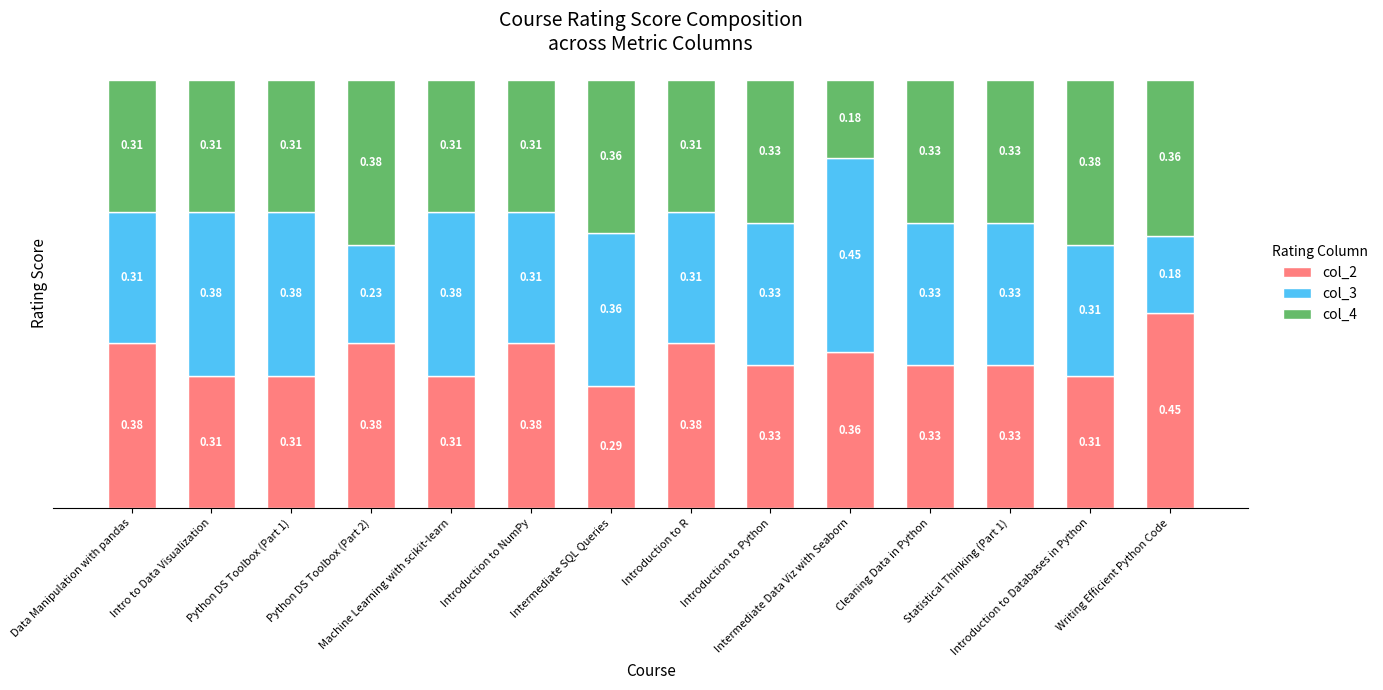

What is the difference between the maximum and minimum values in the col_3 series?

0.3